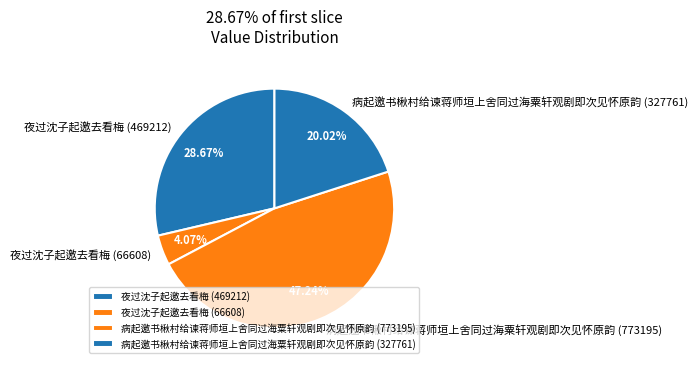

Approximately how many times larger is the value at 病起邀书楸村给谏蒋师垣上舍同过海粟轩观剧即次见怀原韵 (773195) compared to 病起邀书楸村给谏蒋师垣上舍同过海粟轩观剧即次见怀原韵 (327761)?

2.4